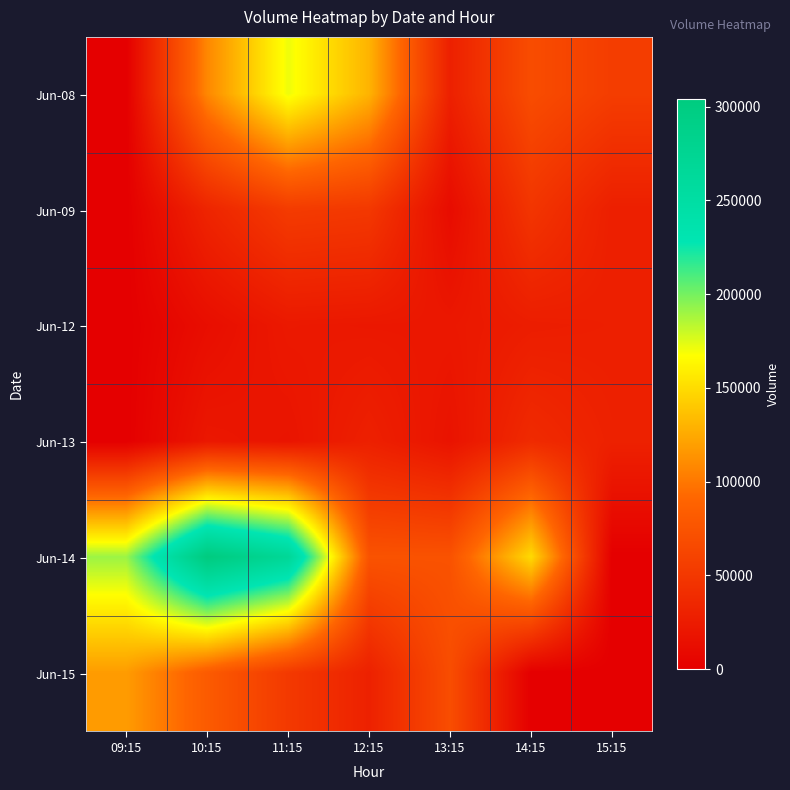

Between 10:15 and 13:15, which series saw the biggest shift?

Jun-14